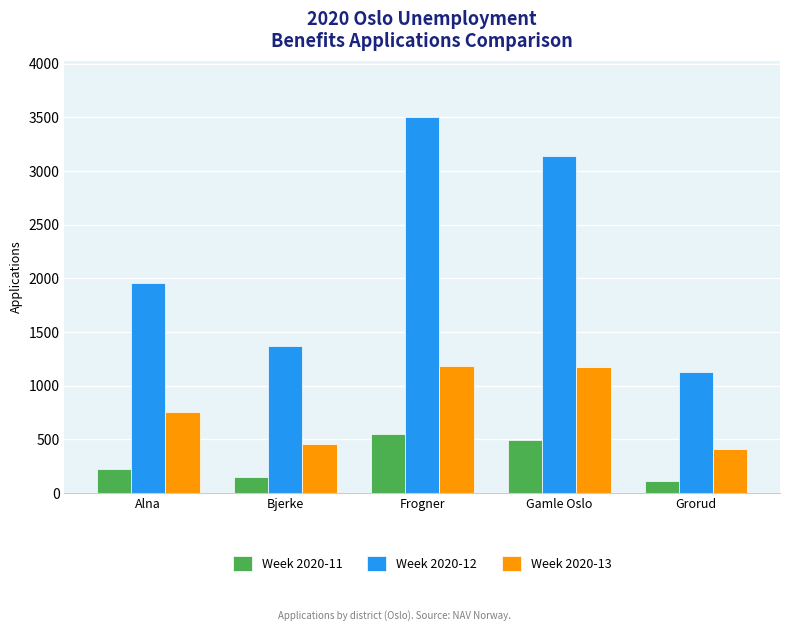

What is the sum of the Week 2020-11 values at Bjerke and Frogner?

692